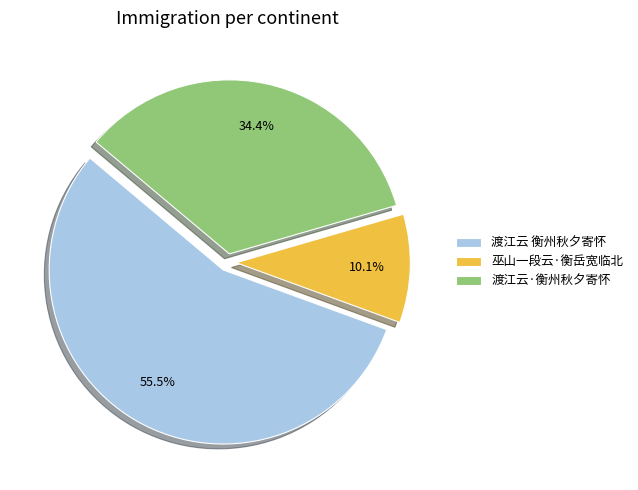

How many segments does this pie chart have?

3